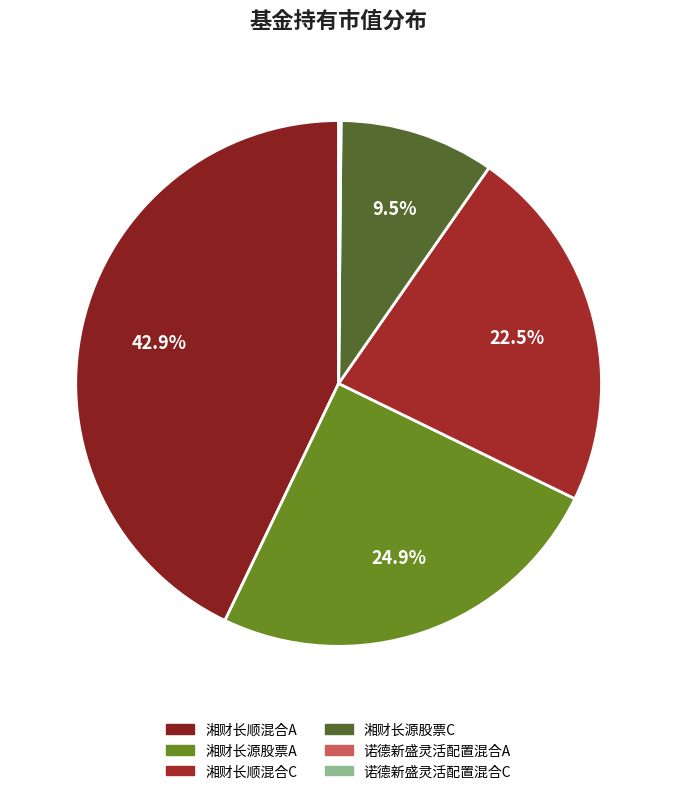

What is the total percentage of 湘财长源股票A and 诺德新盛灵活配置混合A?

25.0%